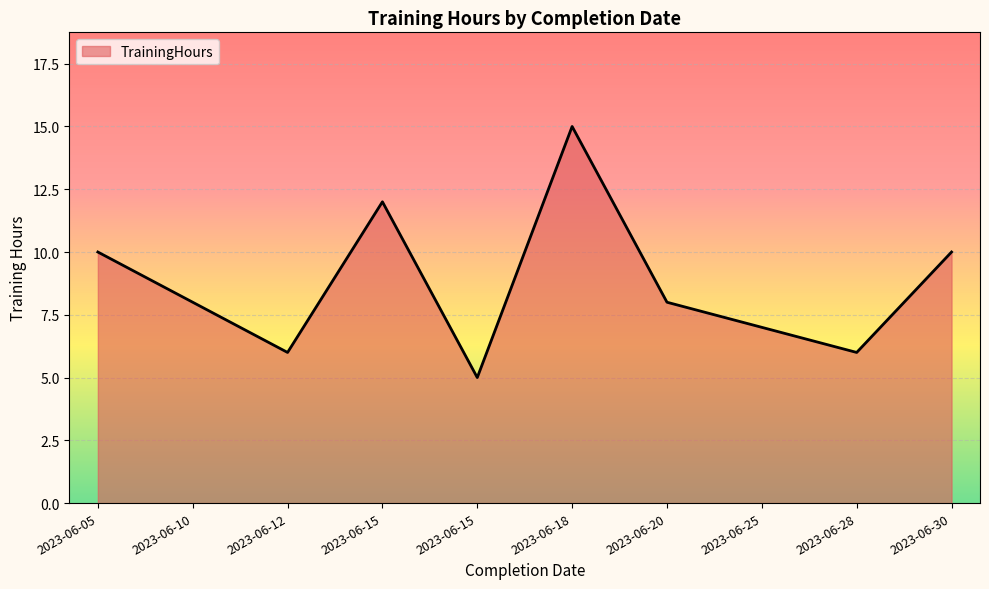

What is the ratio of the value at 2023-06-15 to the value at 2023-06-25?

1.7